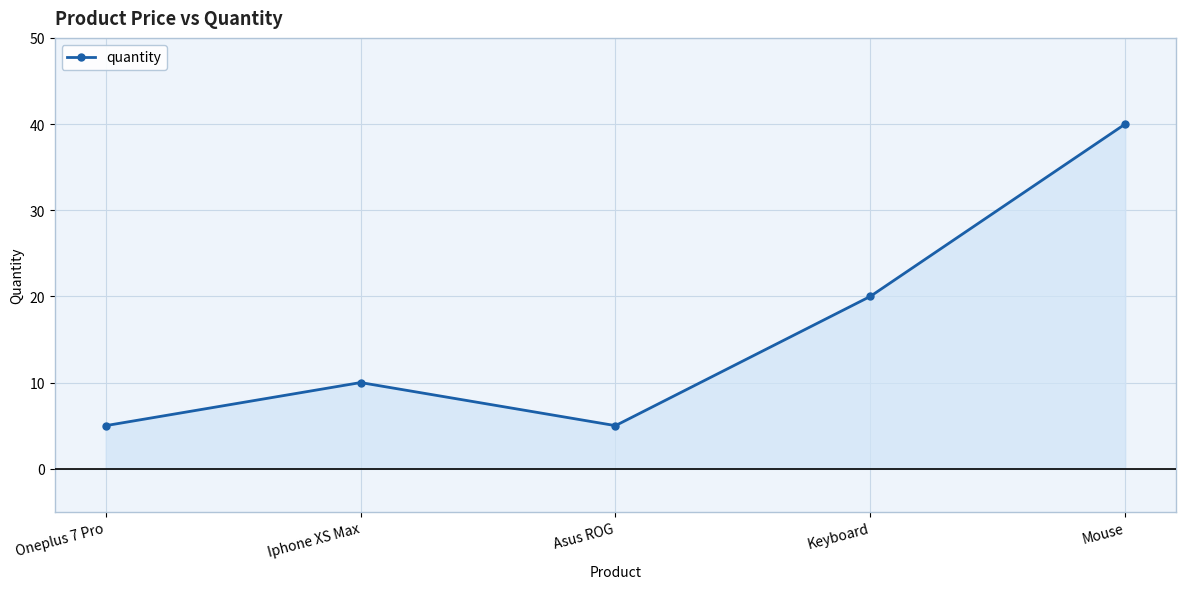

Reading left to right, transcribe all the data shown in this chart.

Oneplus 7 Pro=5	Iphone XS Max=10	Asus ROG=5	Keyboard=20	Mouse=40